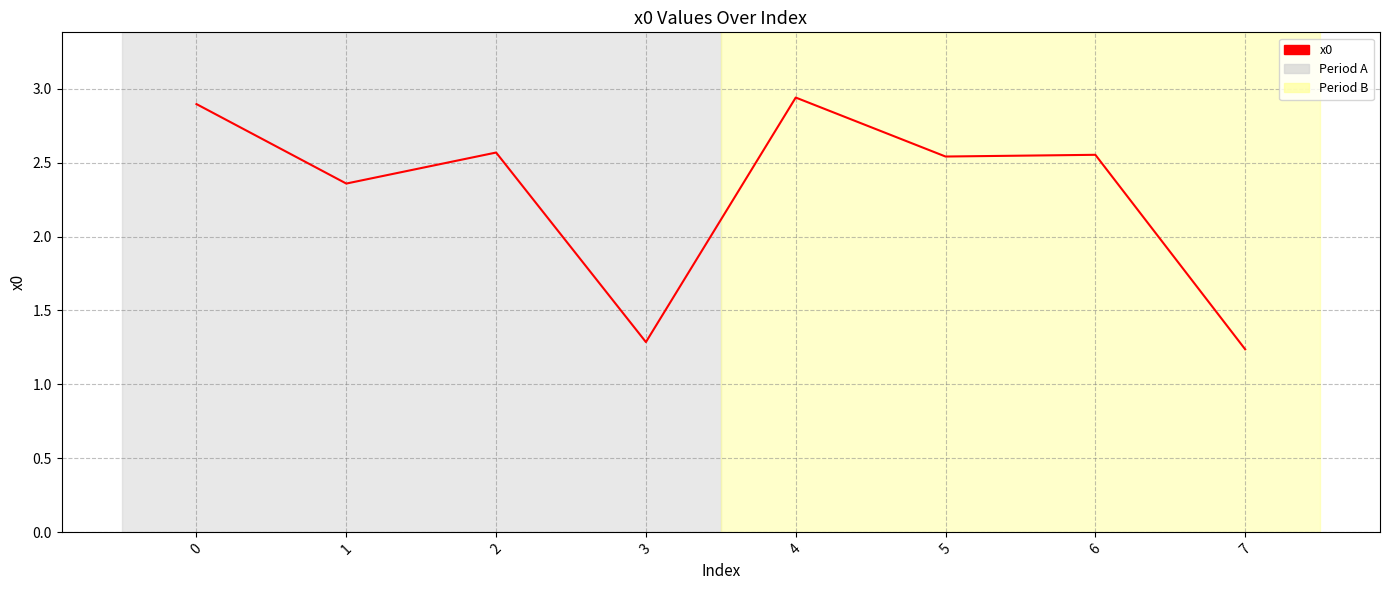

True or false: the data shows 0.6 at 4.

False